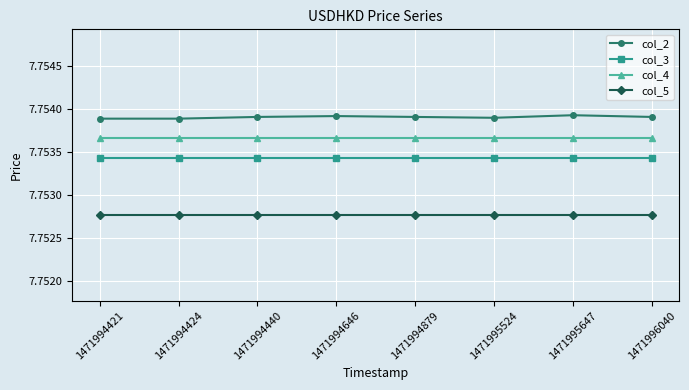

At 1471996040, list the series in order from smallest to largest.

col_5, col_3, col_4, col_2